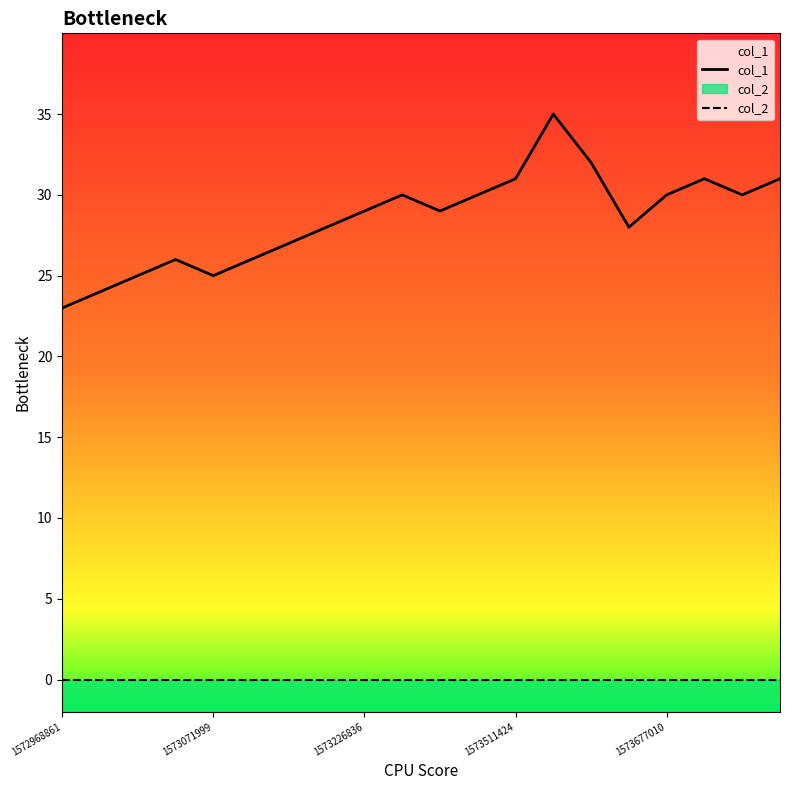

The col_2 series shows 2 at 1572968861. True or false?

True